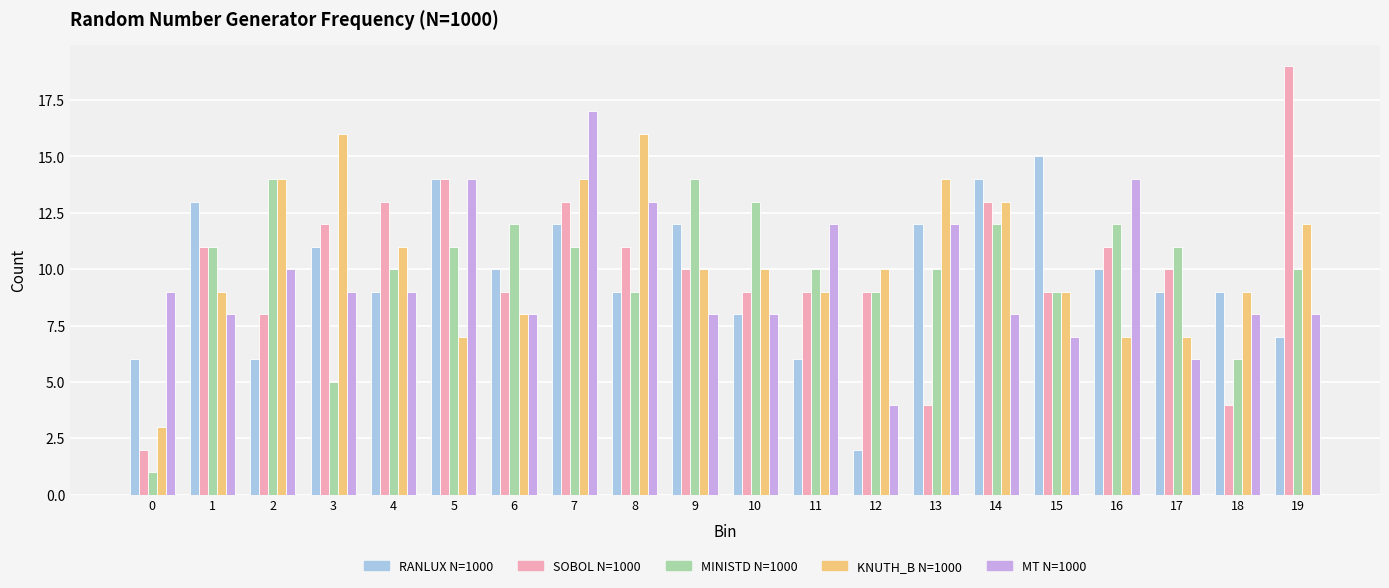

What is the value of the RANLUX N=1000 bar at the 16th from the left?

15